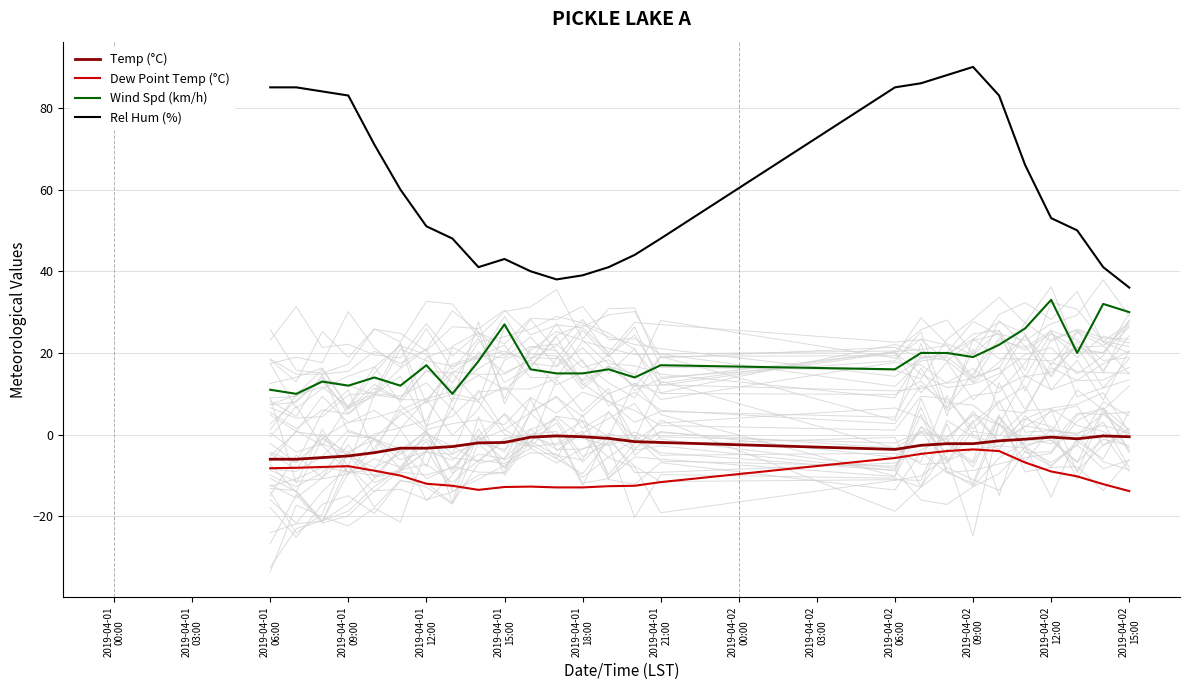

Which series has the widest spread of values?

Rel Hum (%)